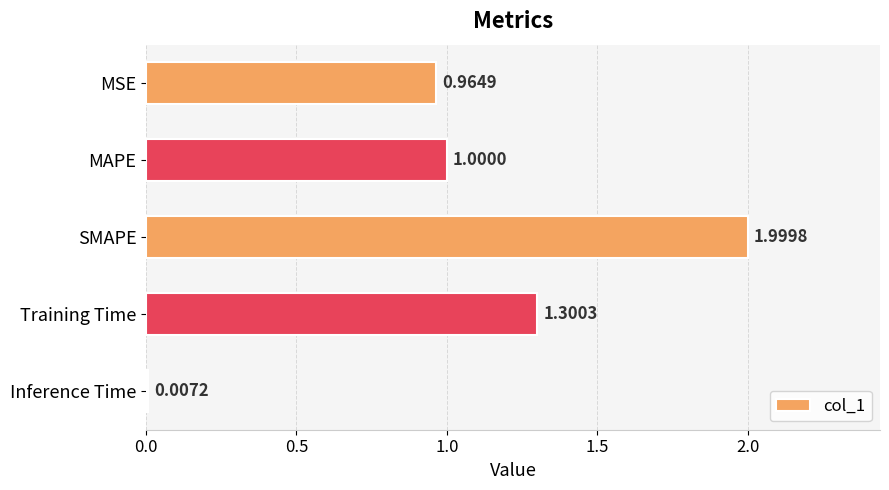

Are the bars grouped side by side (vs. stacked)?

No